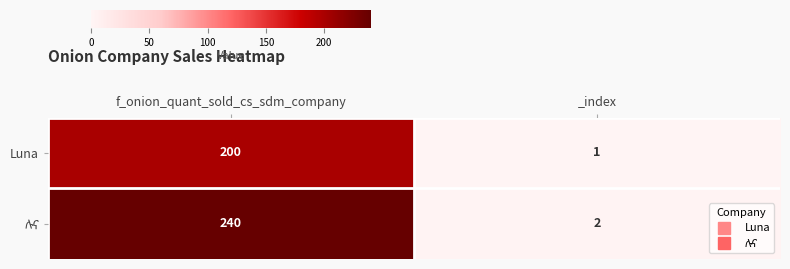

How many categories are shown in the chart?

2